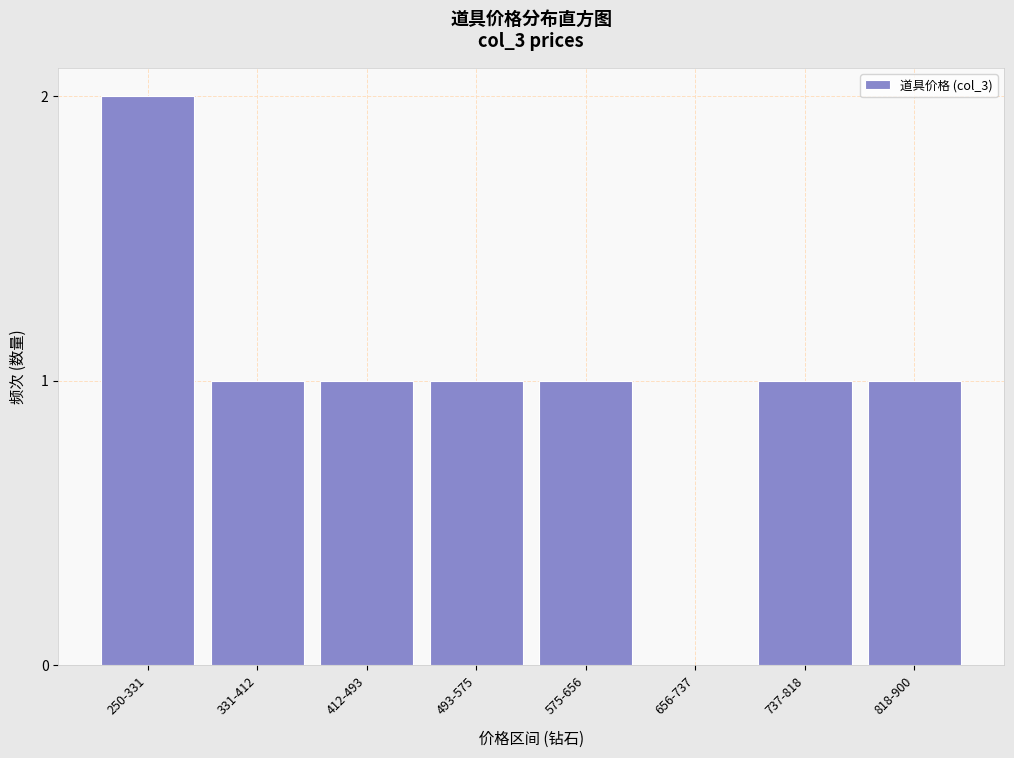

Reading left to right, list all the values displayed in this chart.

250-331=2	331-412=1	412-493=1	493-575=1	575-656=1	656-737=0	737-818=1	818-900=1